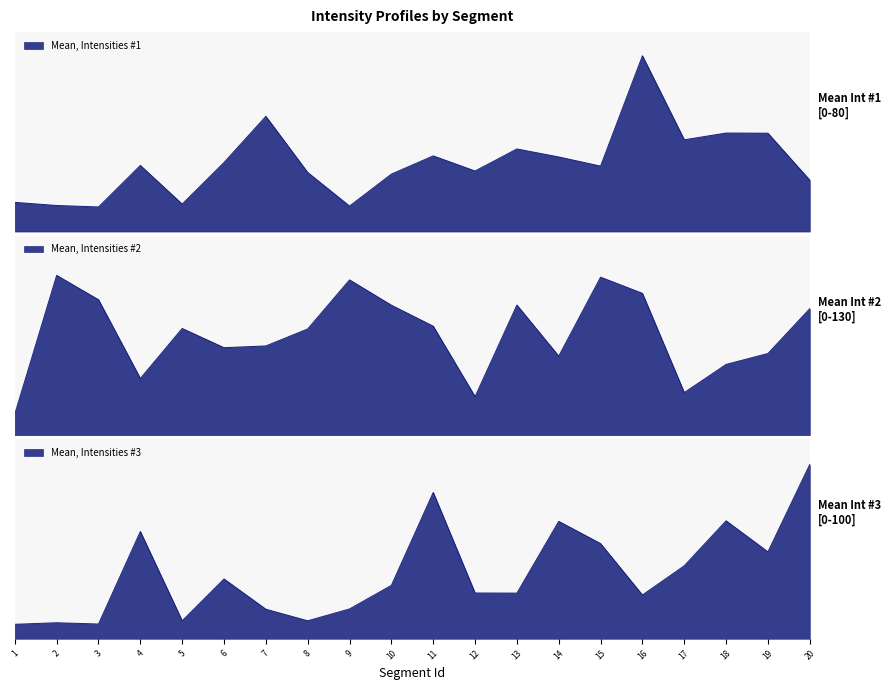

Reading left to right, transcribe all the data shown in this chart.

Mean, Intensities #1: 1=11.7	2=10.5	3=9.9	4=26.5	5=11.0	6=27.7	7=46.2	8=23.7	9=10.2	10=23.0	11=30.4	12=24.3	13=33.1	14=29.9	15=26.3	16=70.5	17=36.8	18=39.5	19=39.4	20=20.6
Mean, Intensities #2: 1=13.8	2=104.1	3=88.3	4=37.0	5=69.5	6=57.0	7=58.1	8=69.2	9=101.2	10=84.7	11=71.0	12=25.1	13=84.8	14=51.5	15=103.0	16=92.4	17=27.7	18=46.1	19=53.2	20=82.4
Mean, Intensities #3: 1=7.2	2=8.0	3=7.4	4=53.8	5=9.0	6=30.0	7=14.8	8=9.0	9=14.9	10=26.8	11=73.4	12=22.9	13=22.9	14=58.9	15=47.7	16=21.9	17=36.6	18=59.1	19=43.6	20=87.4